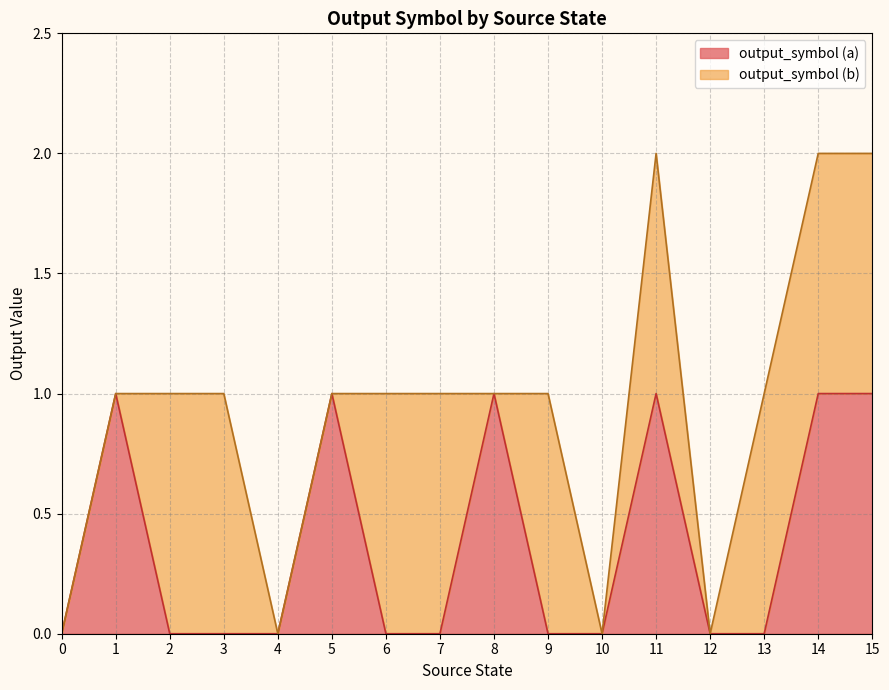

Where is the first local maximum?

1